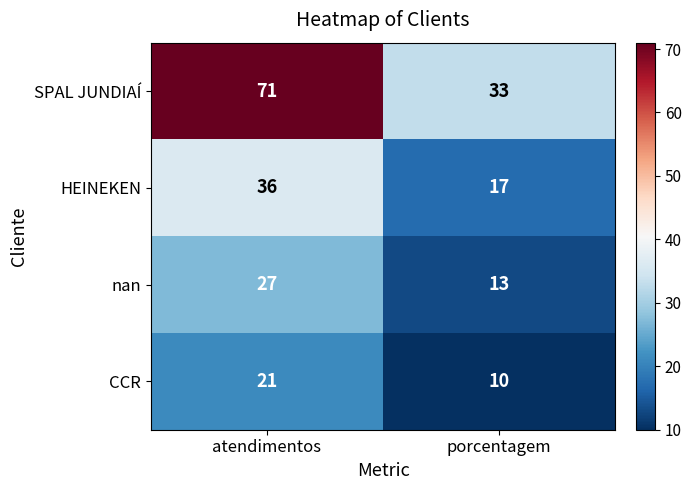

Which series has the widest spread of values?

SPAL JUNDIAÍ